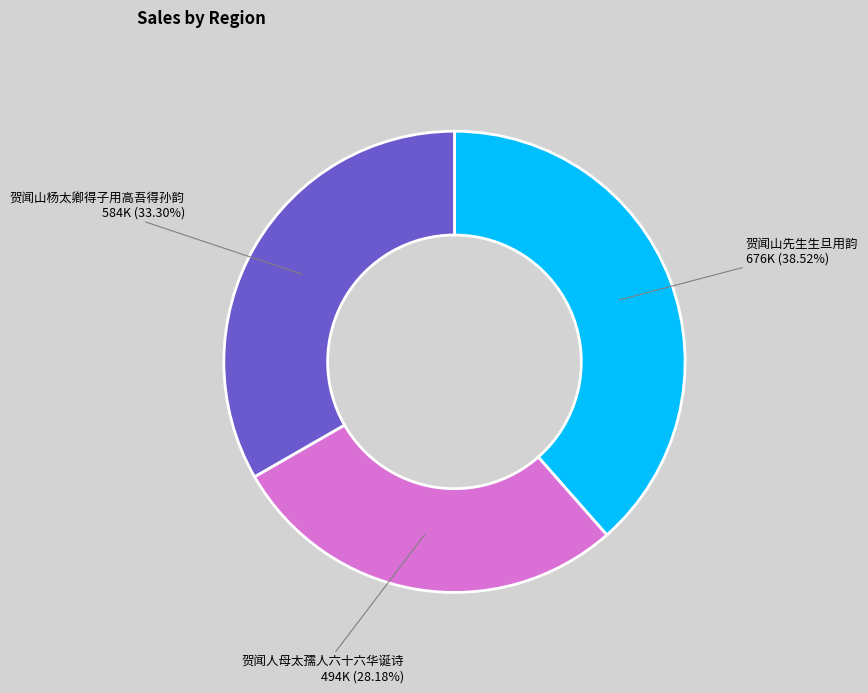

Which category has the smallest portion of the pie?

贺闻人母太孺人六十六华诞诗